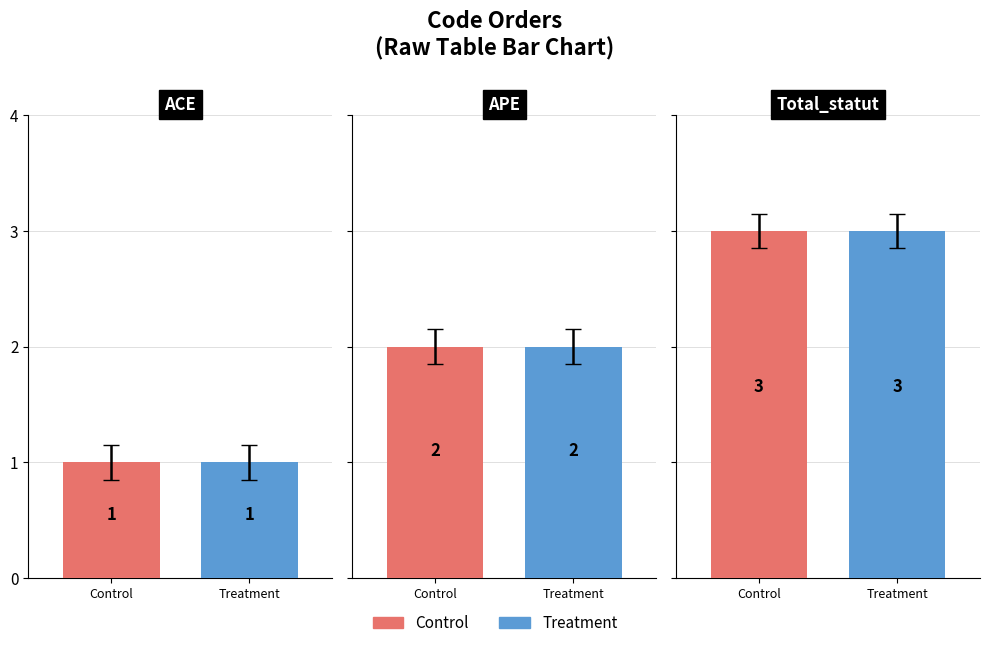

Reading left to right, transcribe all the data shown in this chart.

Control: ACE=1	APE=2	Total_statut=3
Treatment: ACE=1	APE=2	Total_statut=3